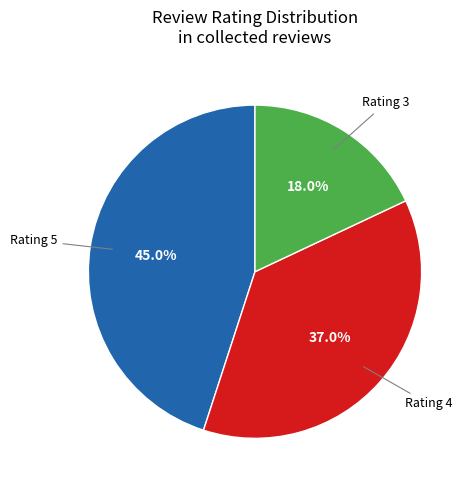

Rank the categories by value from lowest to highest.

Rating 3, Rating 4, Rating 5